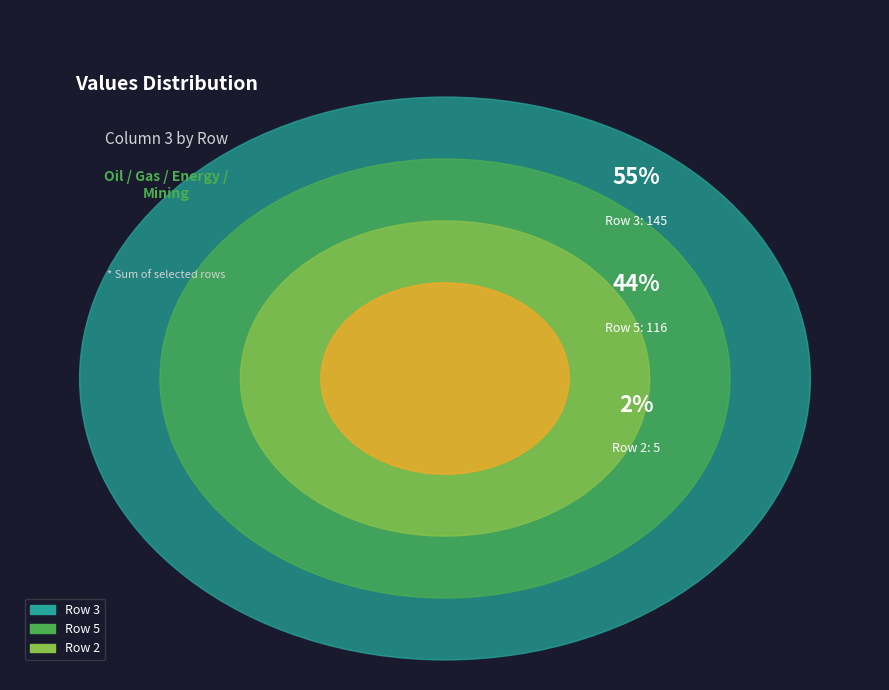

What percentage is NOT represented by 2?

98.1%